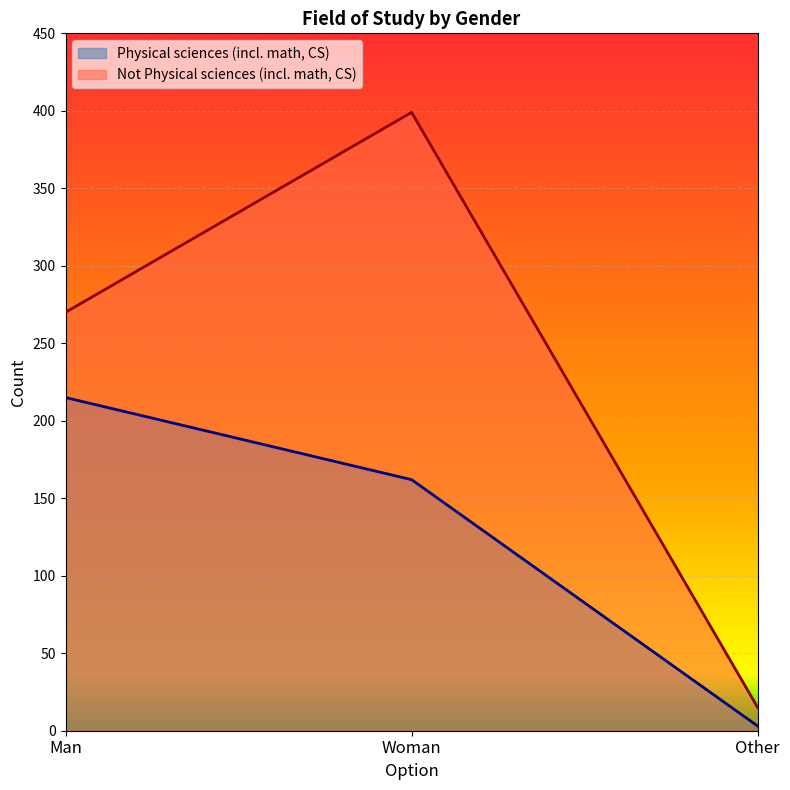

At which label is Not Physical sciences (incl. math, CS) closest to 207?

Man